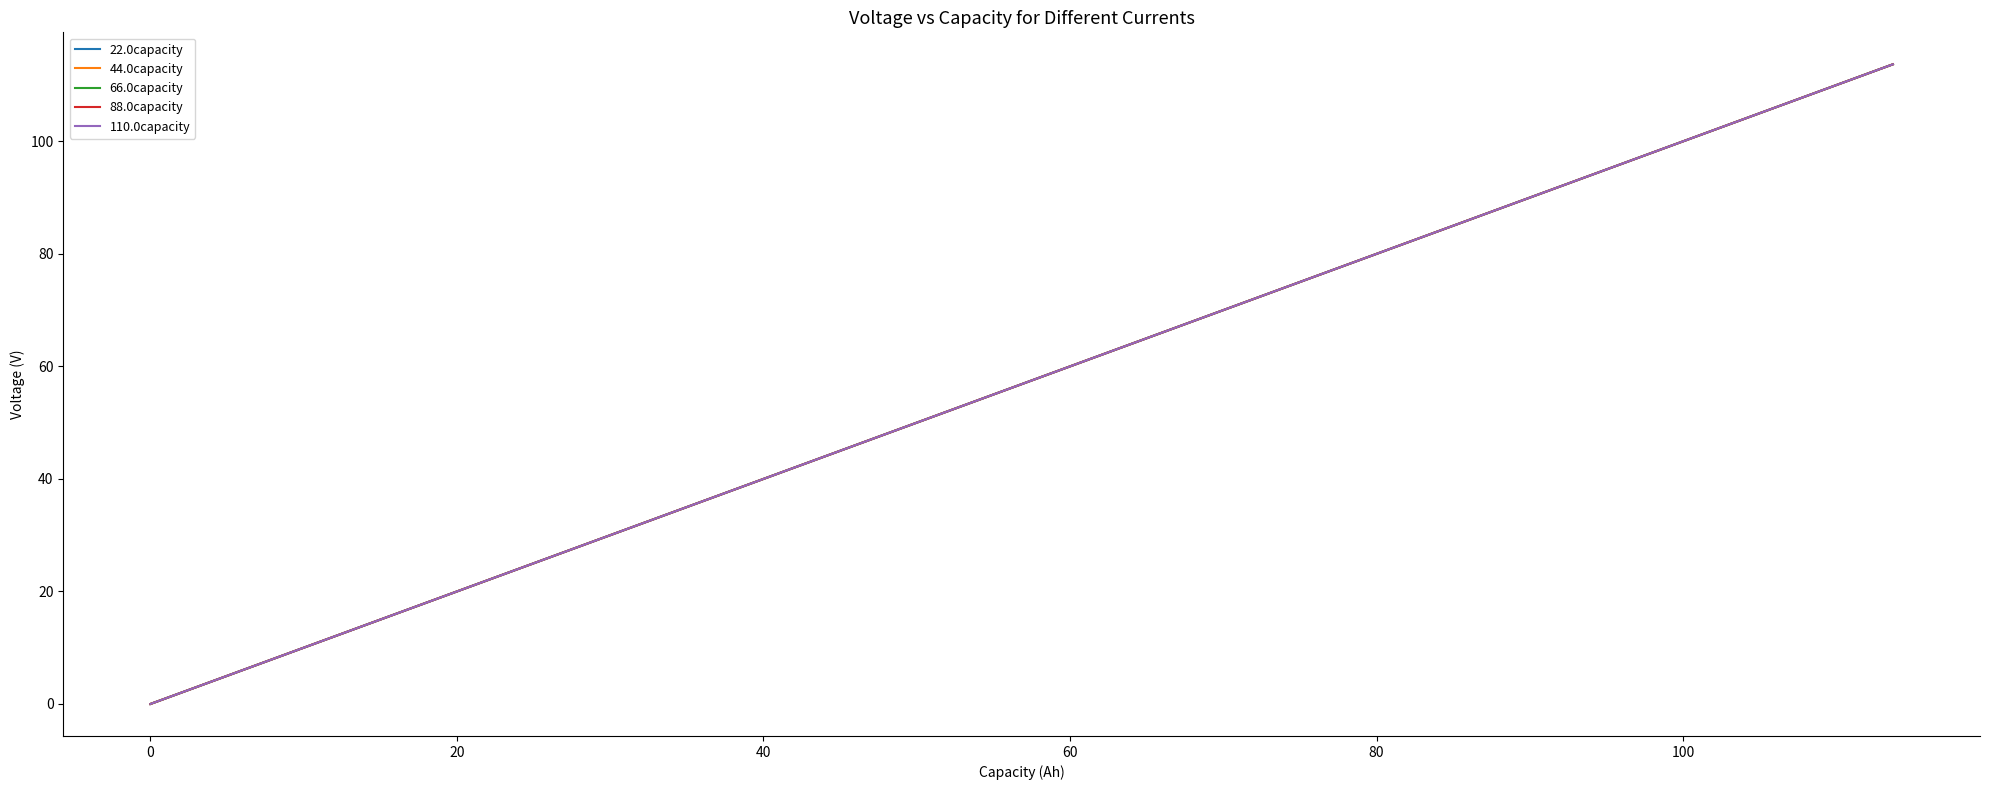

What is the sum of all 22.0capacity values?

2273.8